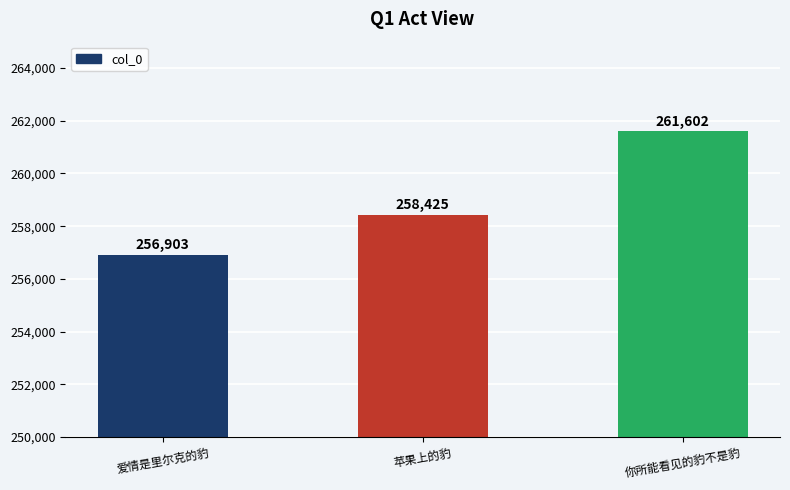

Read the value at 你所能看见的豹不是豹.

261602